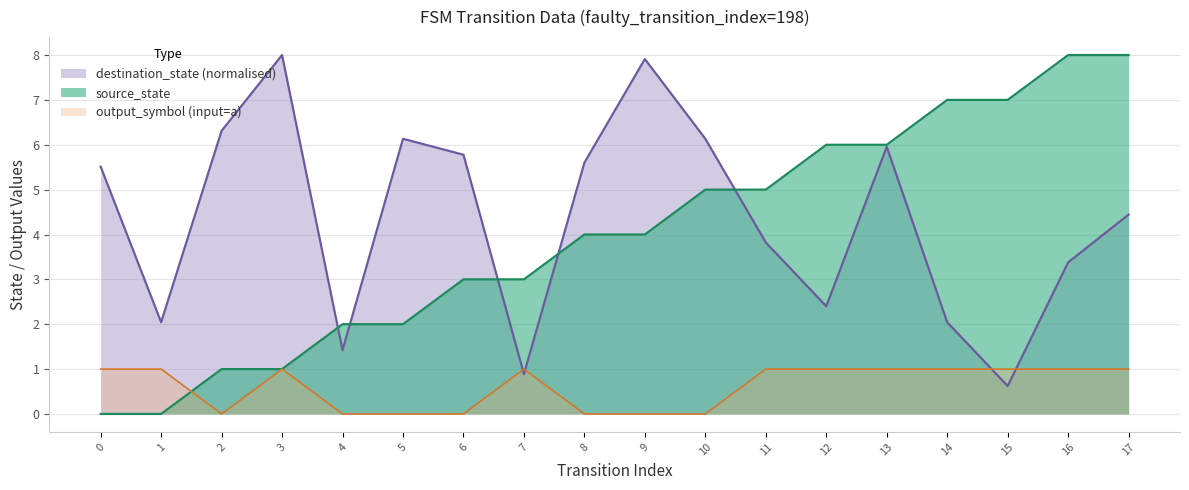

At 13, list the series in order from smallest to largest.

input_symbol_a_output, destination_state, source_state